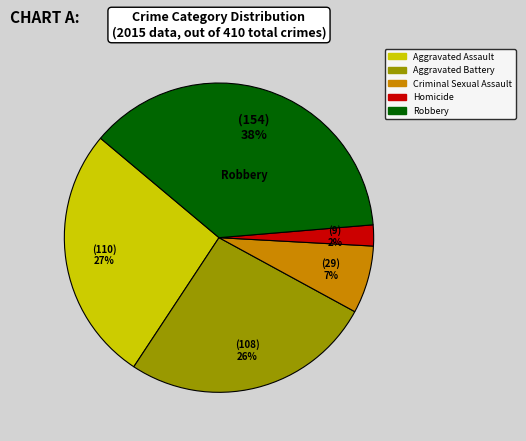

Is there a majority slice in this chart?

No